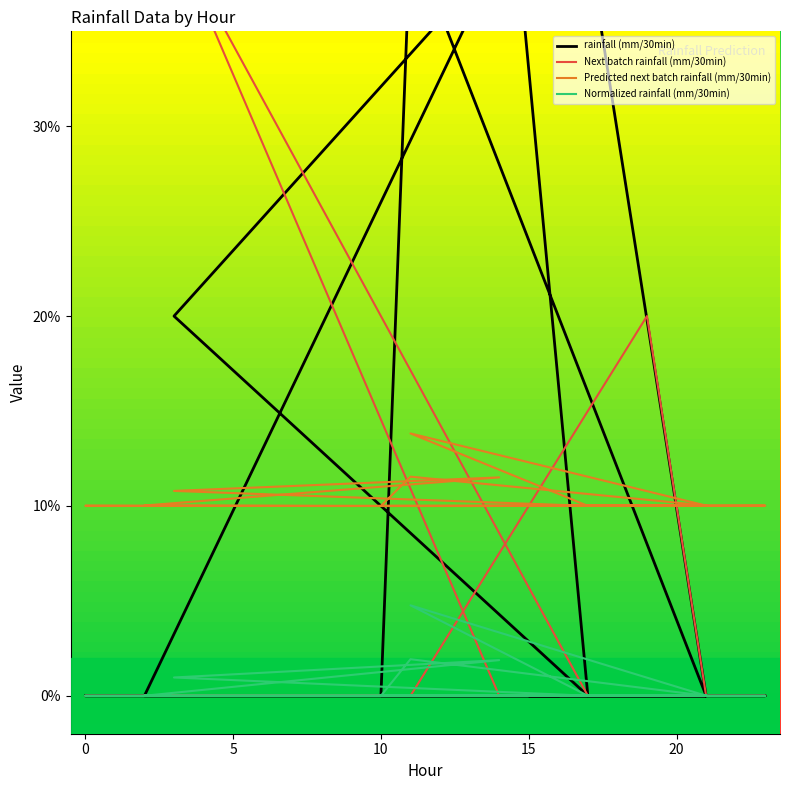

Does the chart have visible grid lines?

No